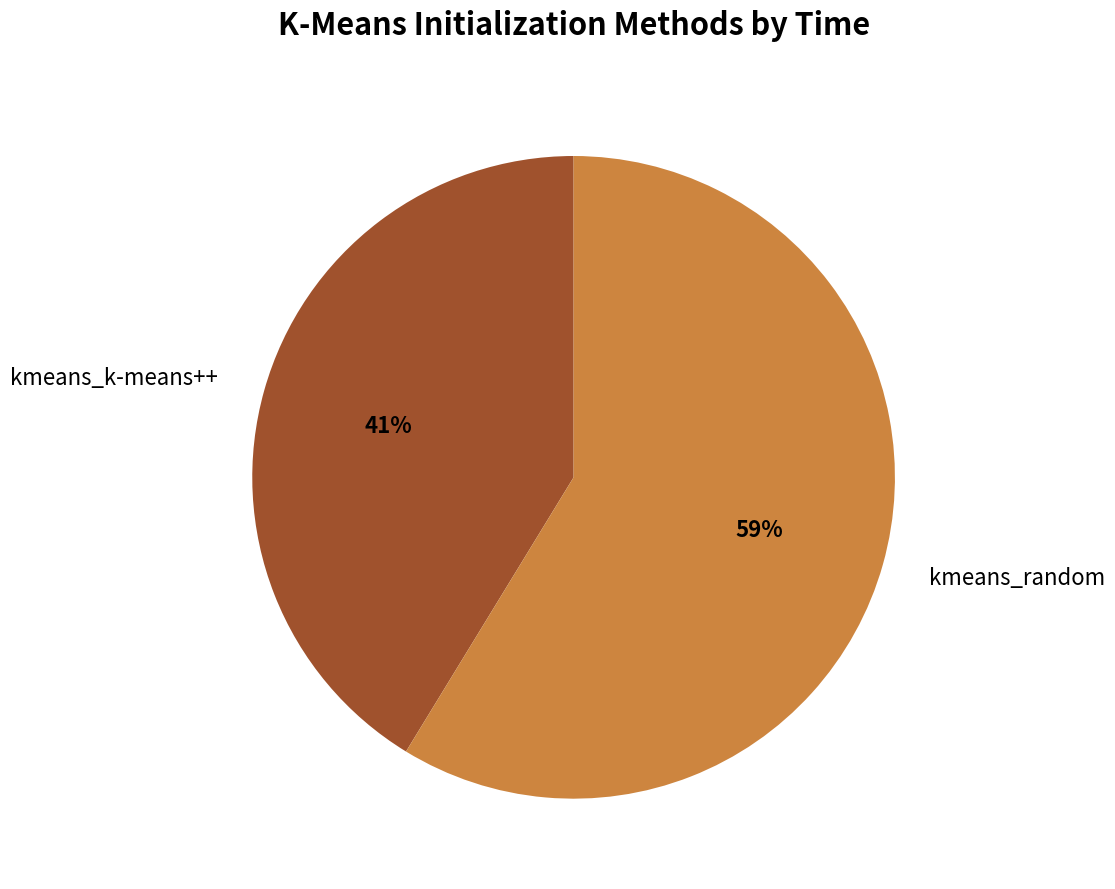

The kmeans_random slice represents 49% of the pie. True or false?

False